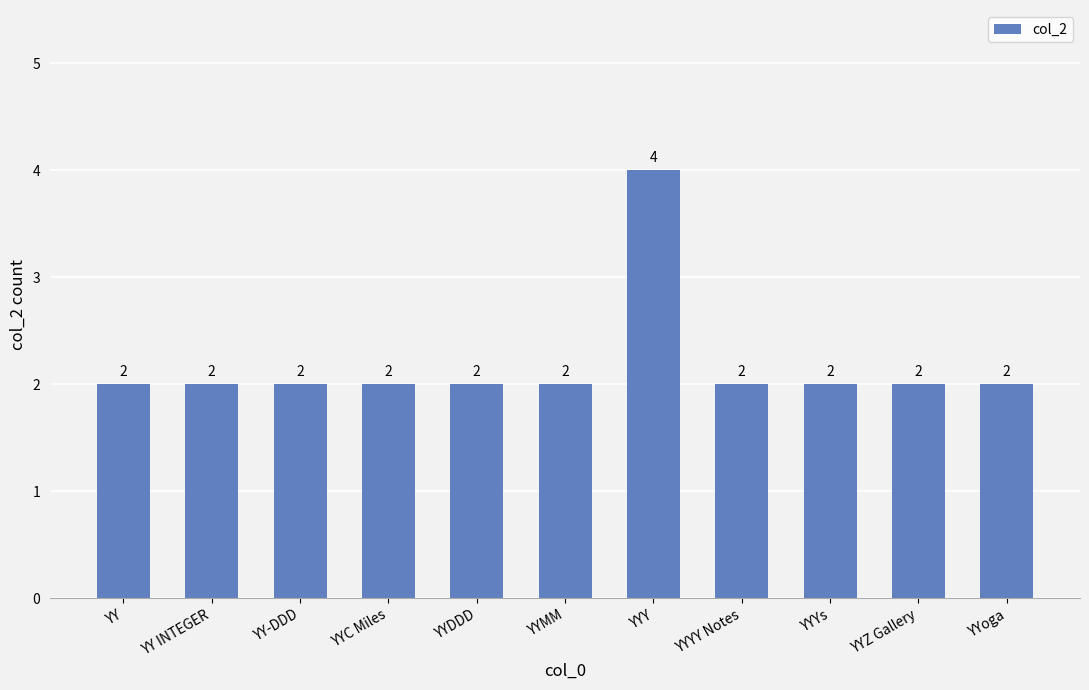

What is the value of the 7th bar from the left?

4